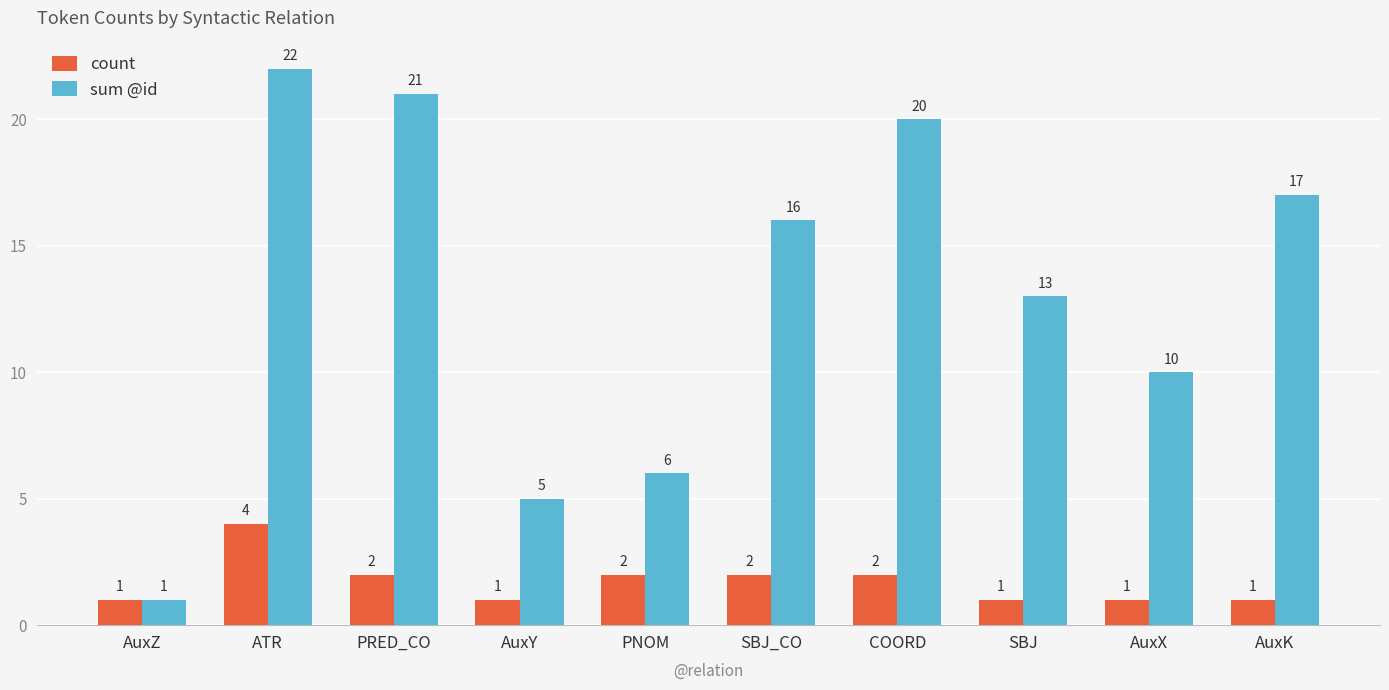

What is the maximum value for sum @id?

22